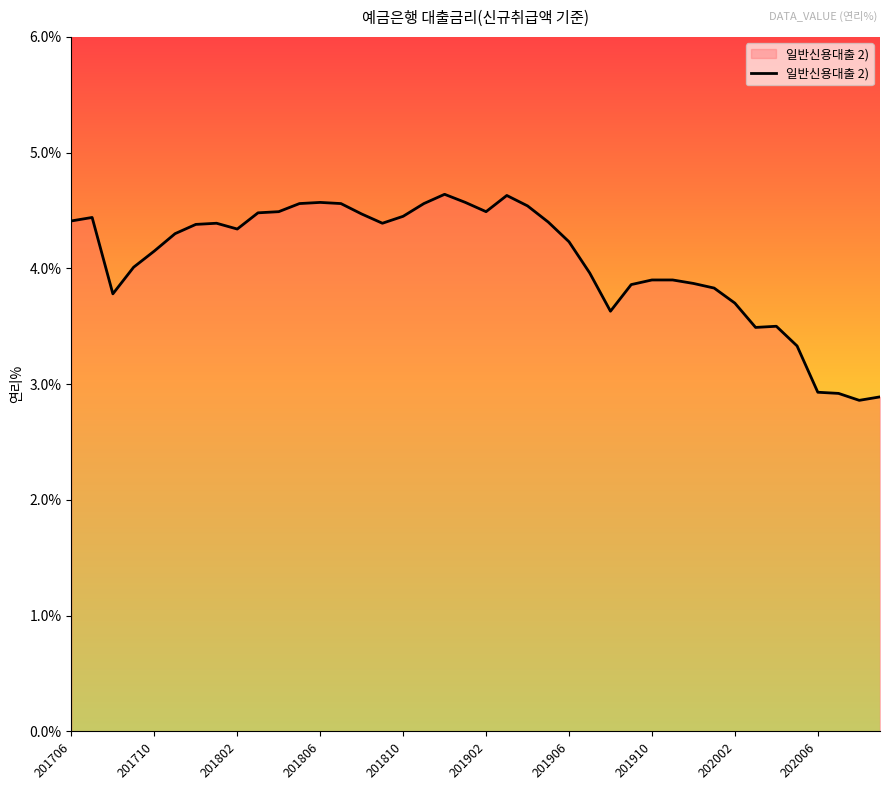

What is the maximum value shown in the chart?

4.6